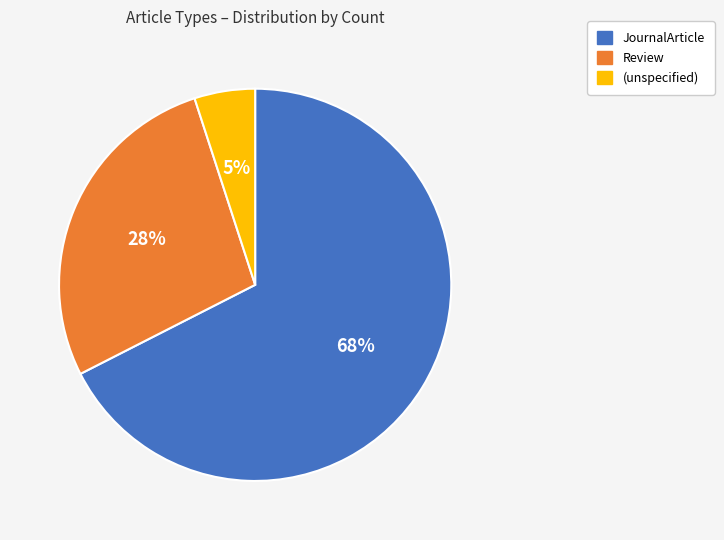

What is the largest slice in the pie chart?

JournalArticle